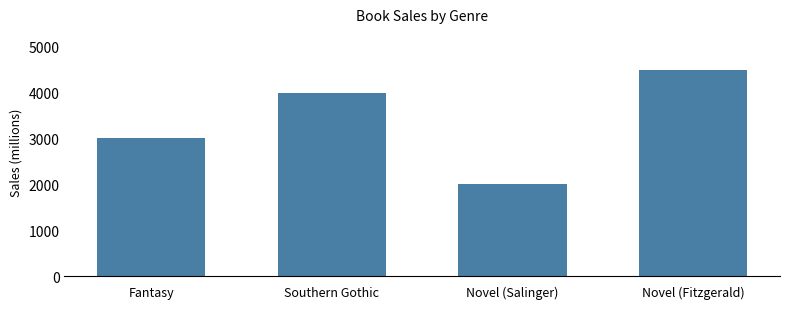

List the labels in order of value, smallest first.

Novel (Salinger), Fantasy, Southern Gothic, Novel (Fitzgerald)